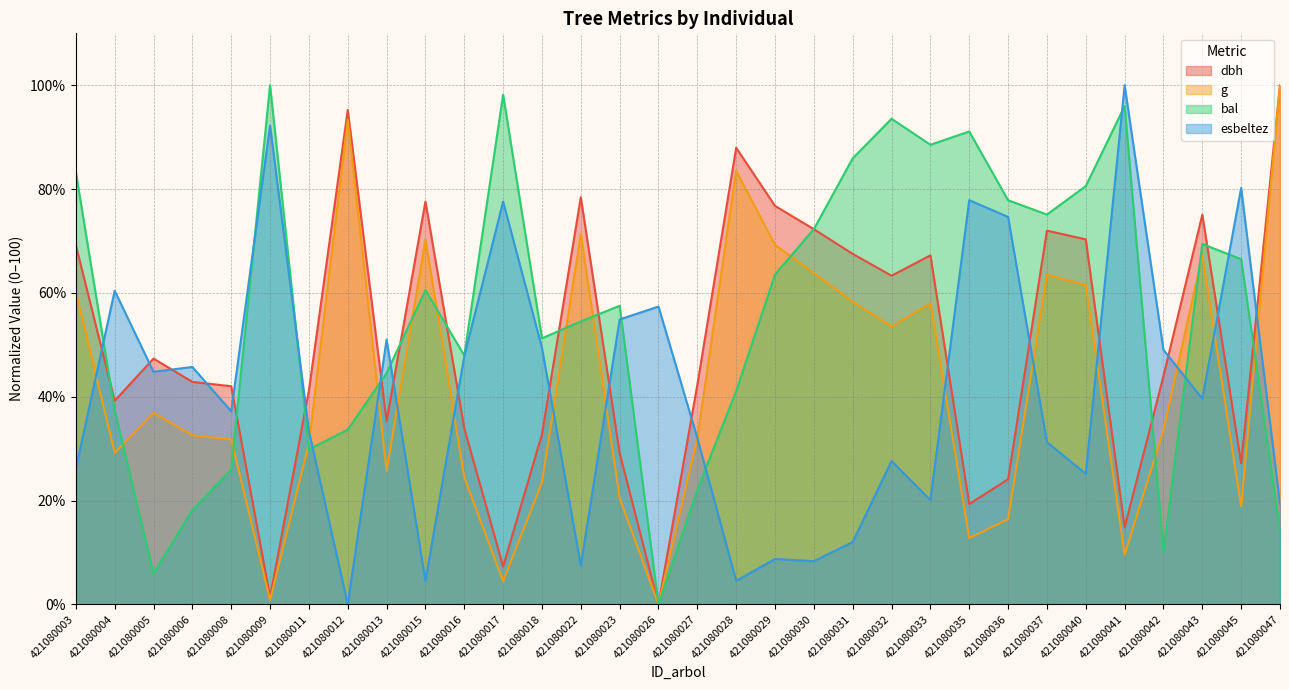

True or false: g has a value of 119.2 at 421080043.

False